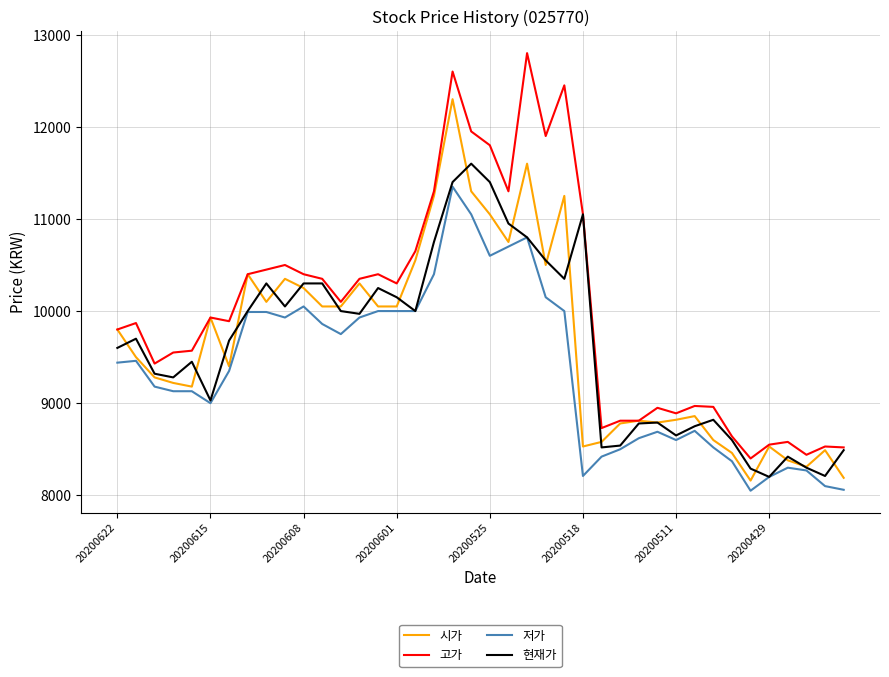

What is the smallest value displayed?

8050